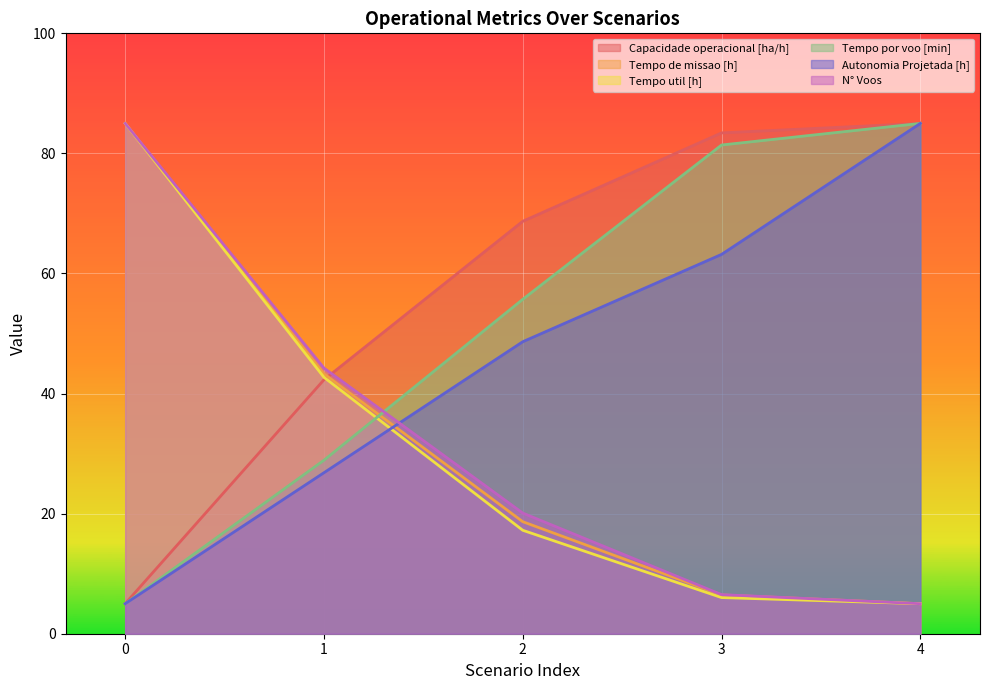

Reading left to right, extract all data points from this chart.

Capacidade operacional [ha/h]: 5.0	42.3	68.7	83.4	85.0
Tempo de missao [h]: 85.0	43.3	18.7	6.5	5.0
Tempo util [h]: 85.0	42.7	17.2	6.0	5.0
Tempo por voo [min]: 5.0	28.9	55.7	81.4	85.0
Autonomia Projetada [h]: 5.0	26.8	48.6	63.2	85.0
N° Voos: 85.0	44.2	20.1	6.5	5.0